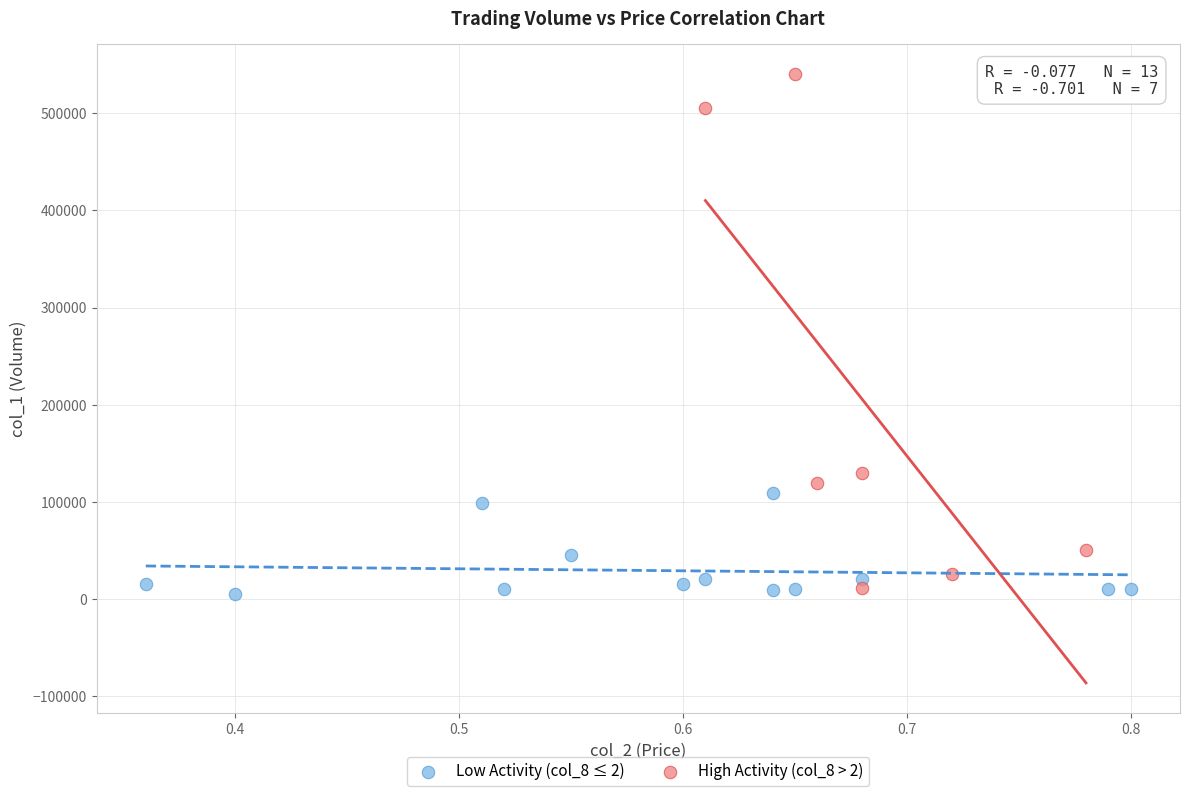

Which series contains the highest Y value?

High Activity (col_8 > 2)